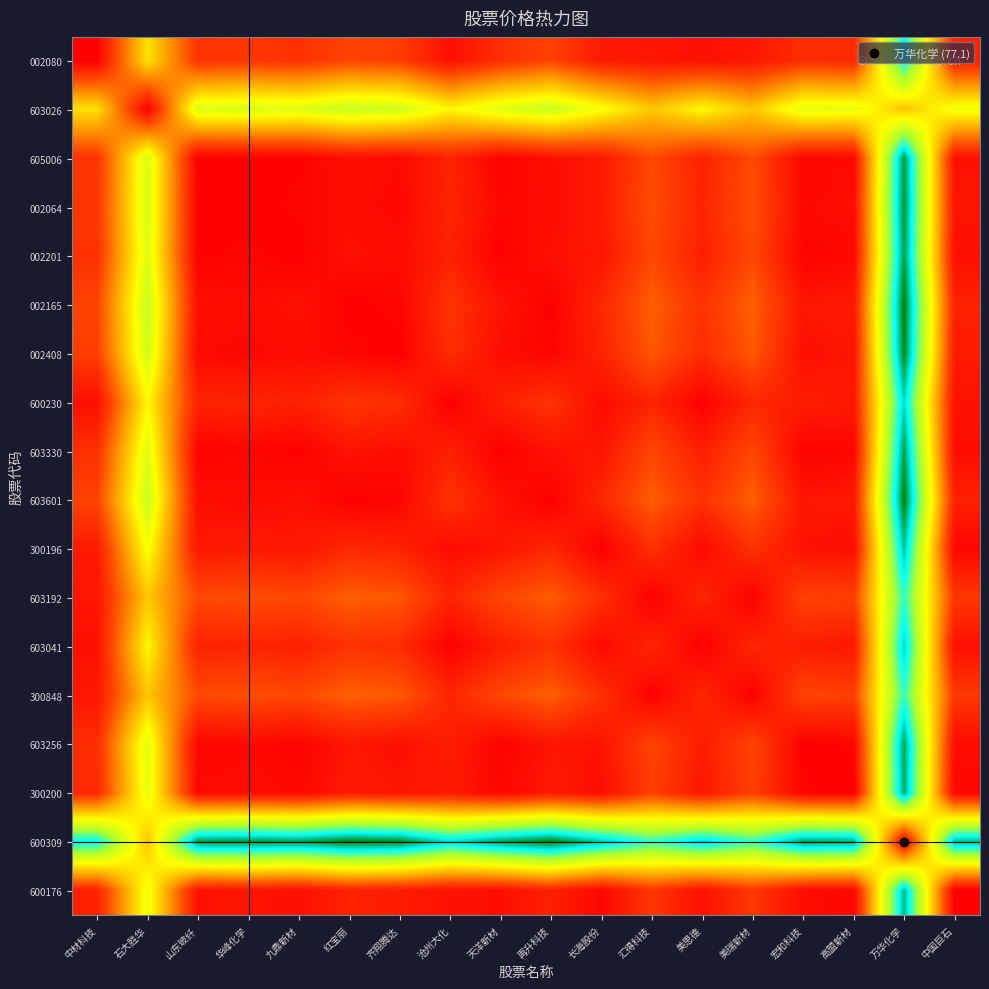

At which category is the sum across all series the highest?

万华化学